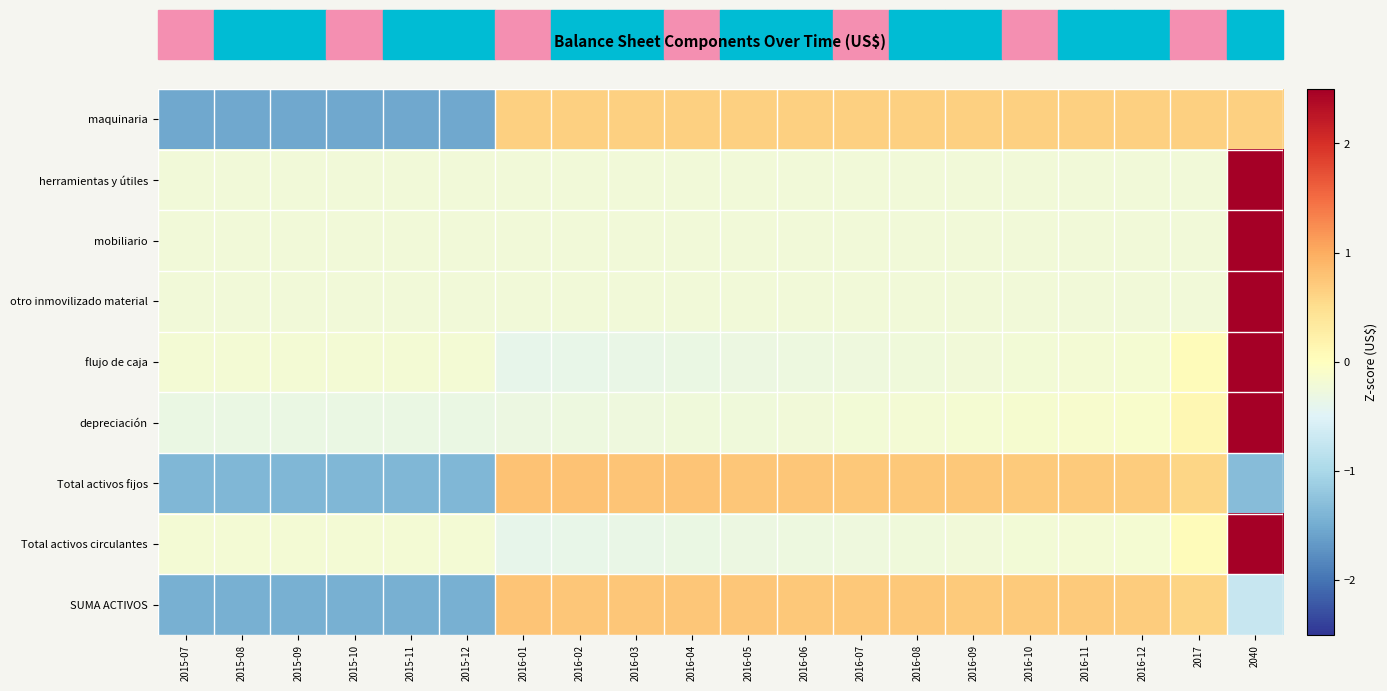

At how many categories does at least one series exceed 3?

1